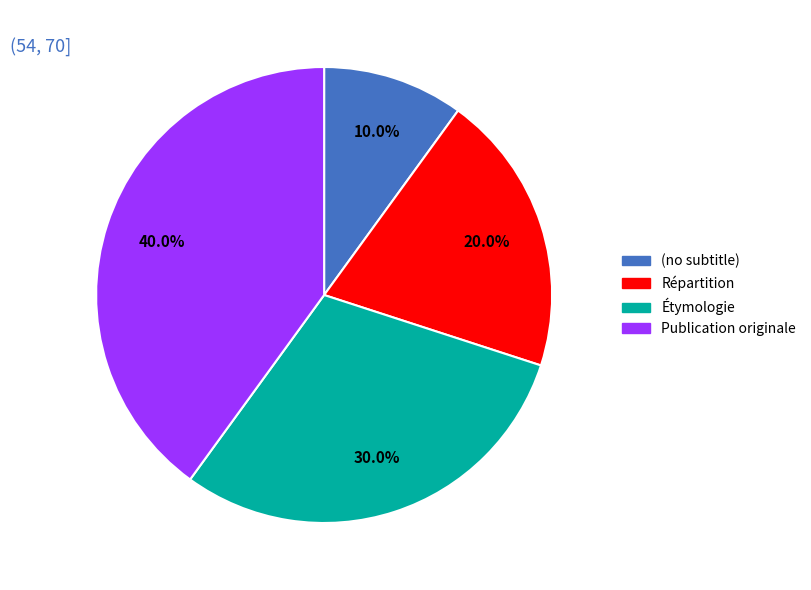

To the nearest percent, what is the combined percentage of Publication originale and Répartition?

60%